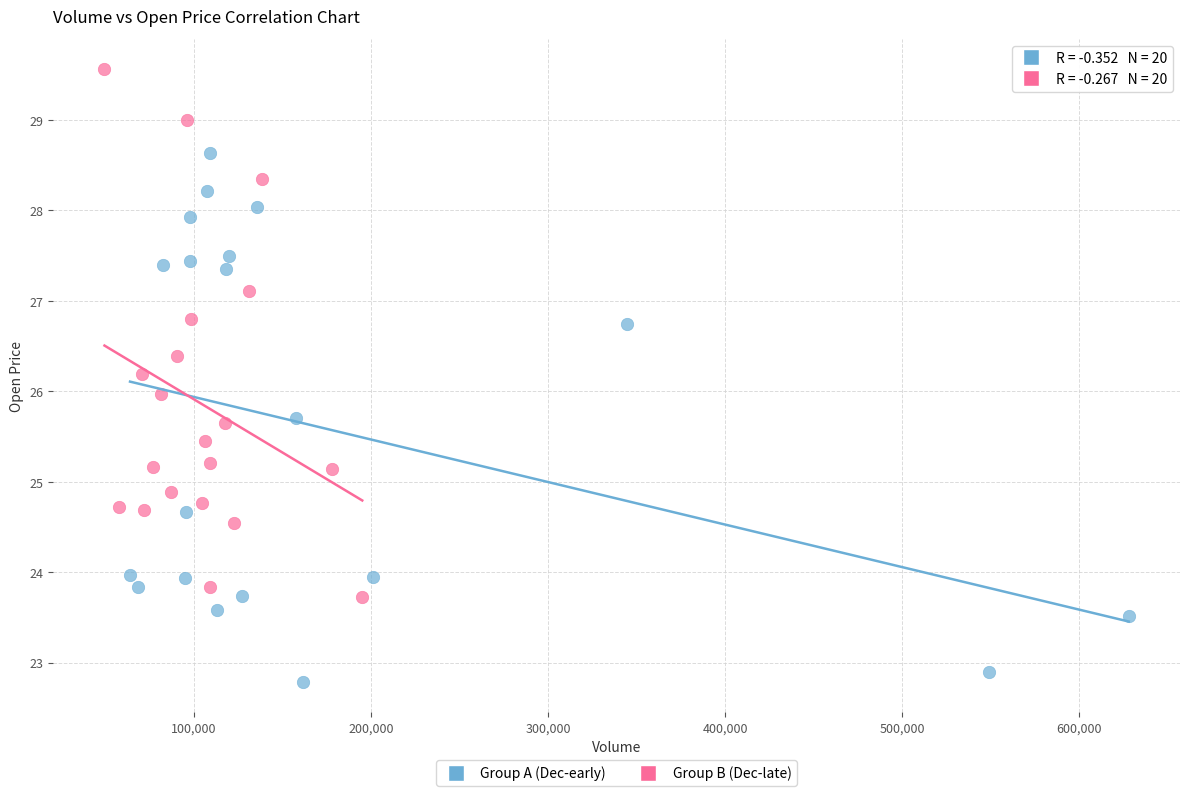

Which series contains the highest Y value?

Group B (Dec-late)